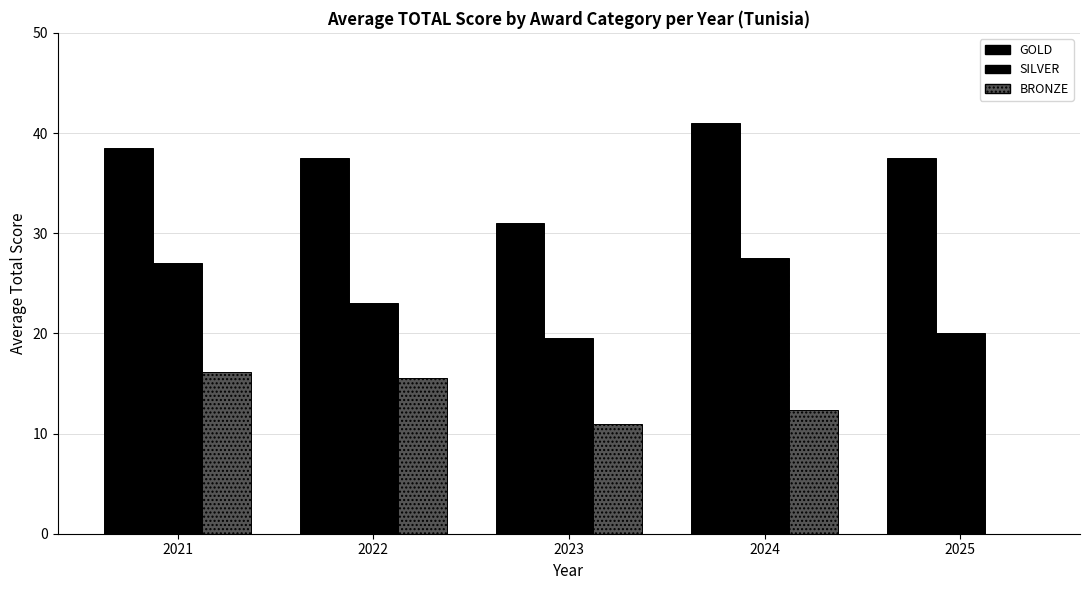

How many groups of bars are there?

5